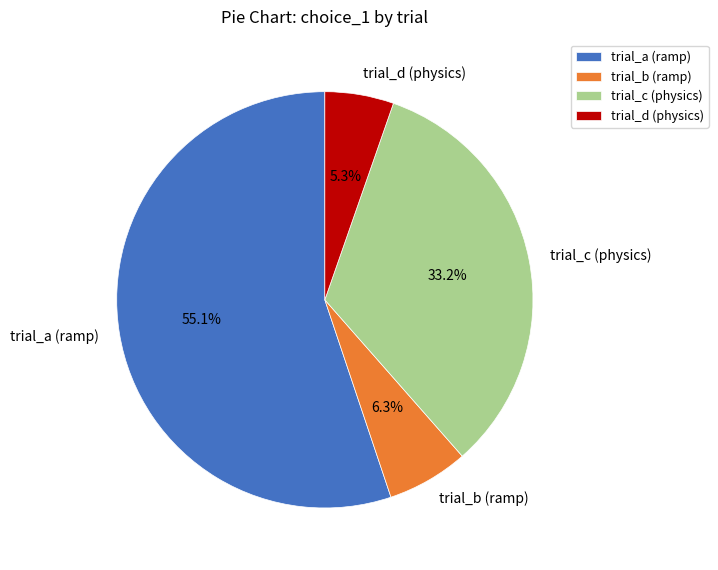

How many slices are in this pie chart?

4